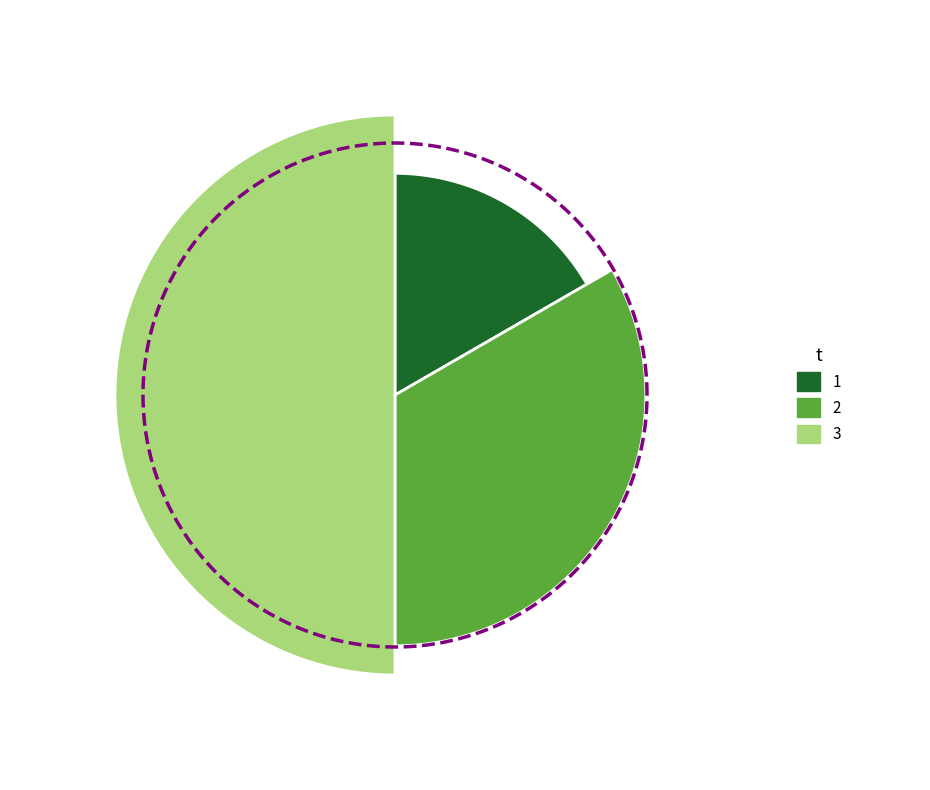

To the nearest percent, what is the difference between the largest and smallest slice percentages?

33%